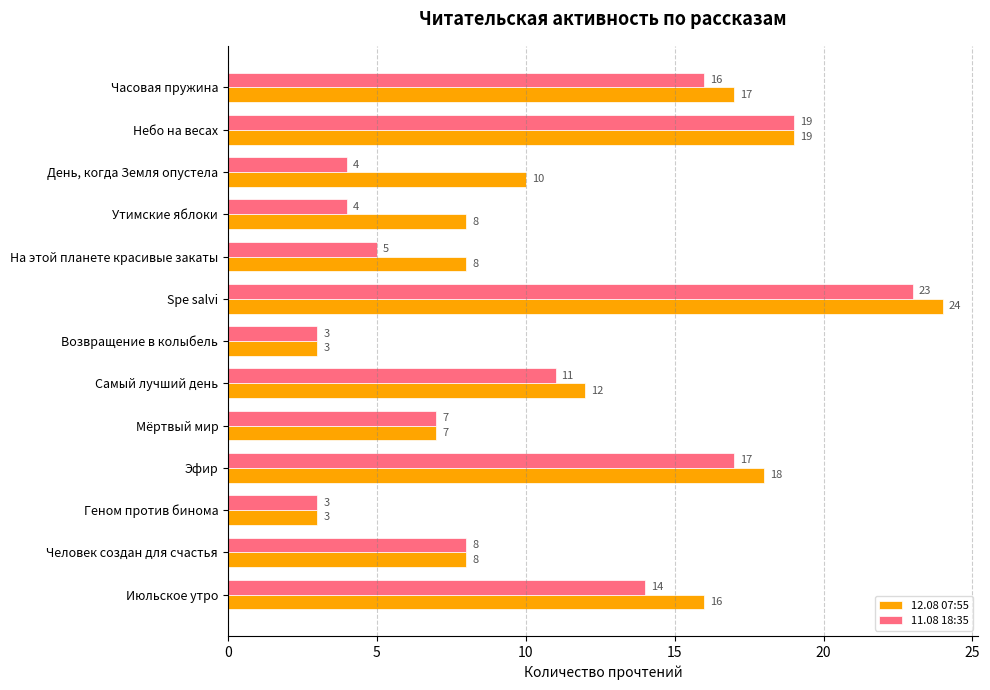

What is the sum of all 12.08 07:55 values?

153